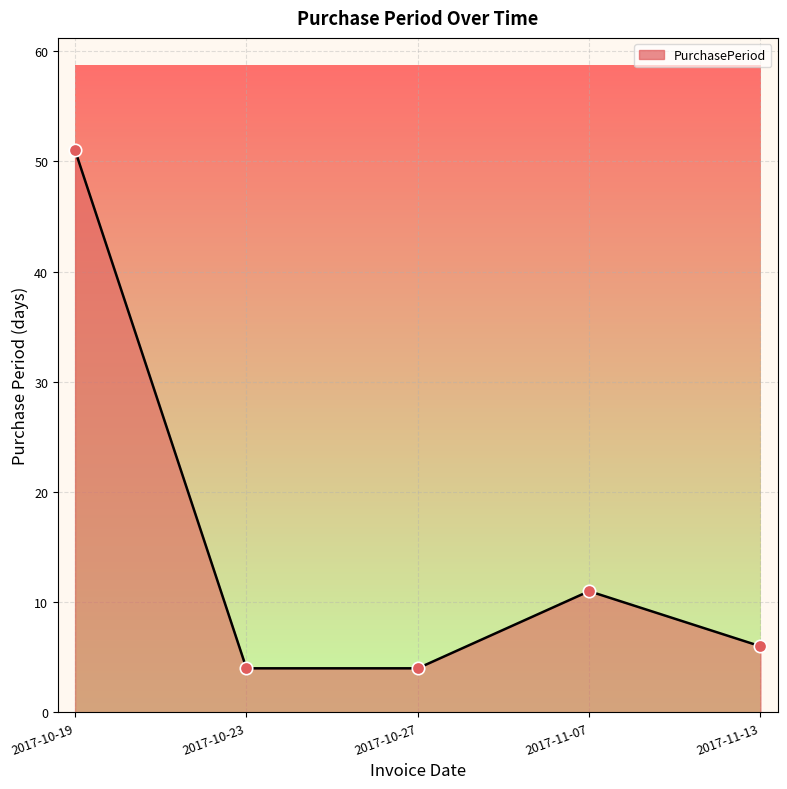

What is the change in value from 2017-10-27 to 2017-11-13?

+2